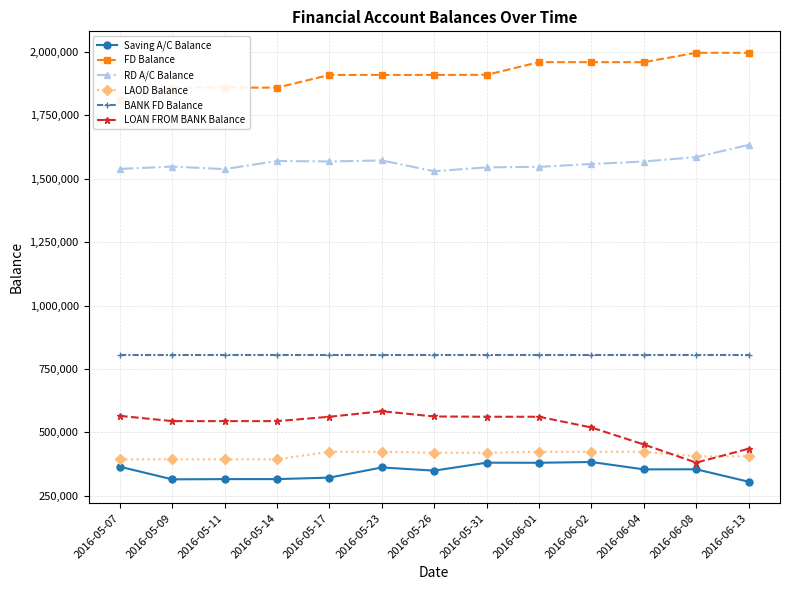

At which category is the sum across all series the highest?

2016-06-01